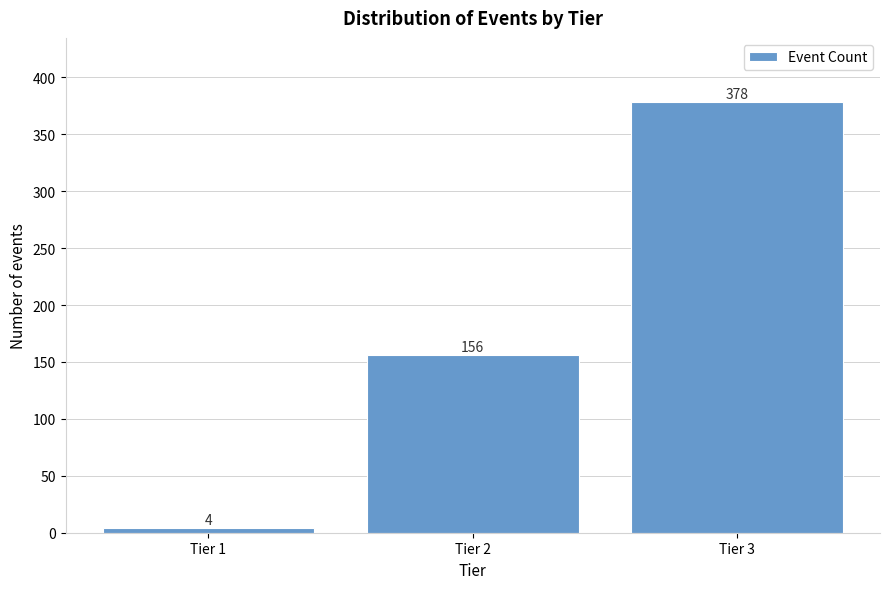

Reading right to left, list all the values displayed in this chart.

378	156	4